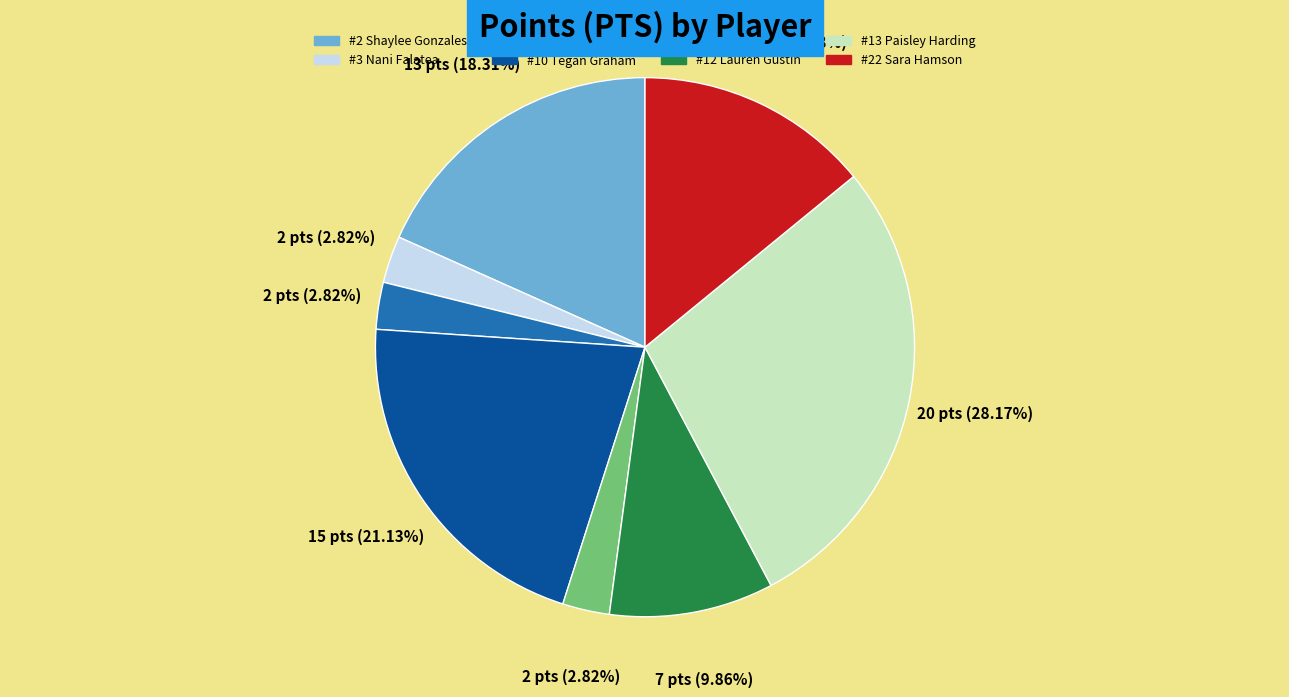

Combined, do #13 Paisley Harding and #10 Tegan Graham account for over 50%?

No